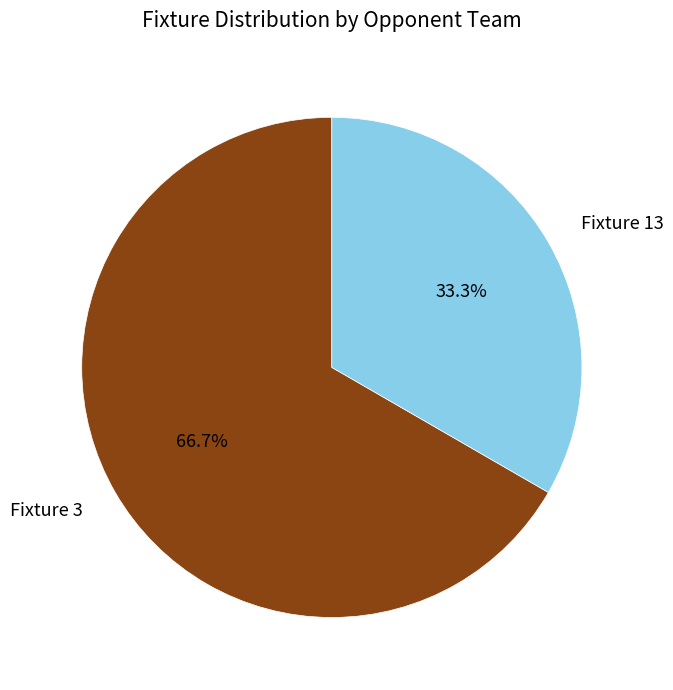

How many segments does this pie chart have?

2